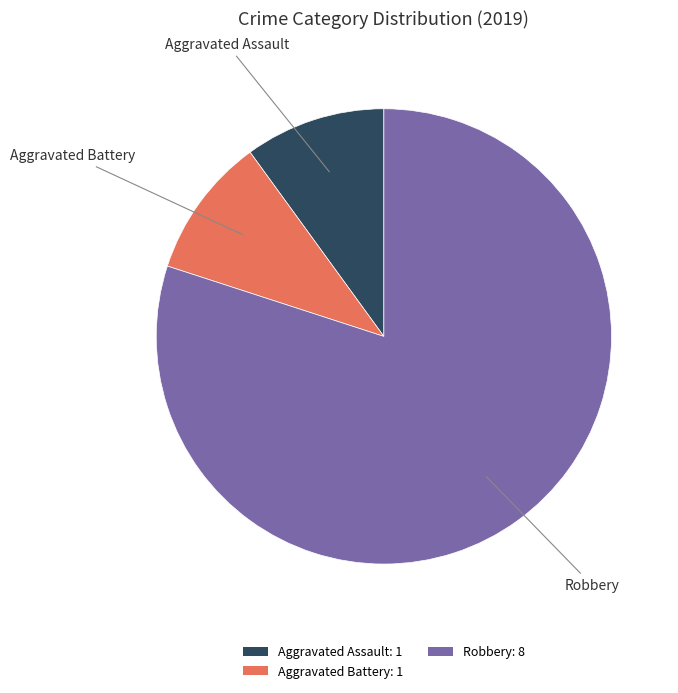

Do Aggravated Battery: 1 and Robbery: 8 together represent more than half of the pie?

Yes